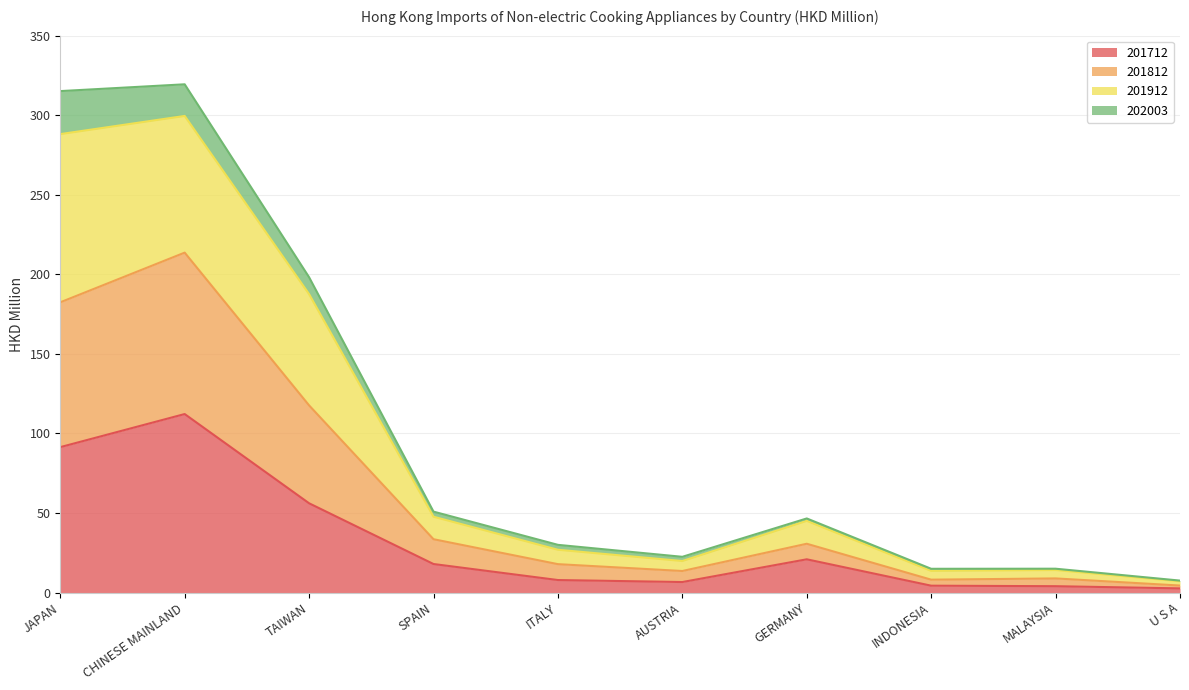

True or false: 201912 has more than 1 points higher than both neighbors.

True